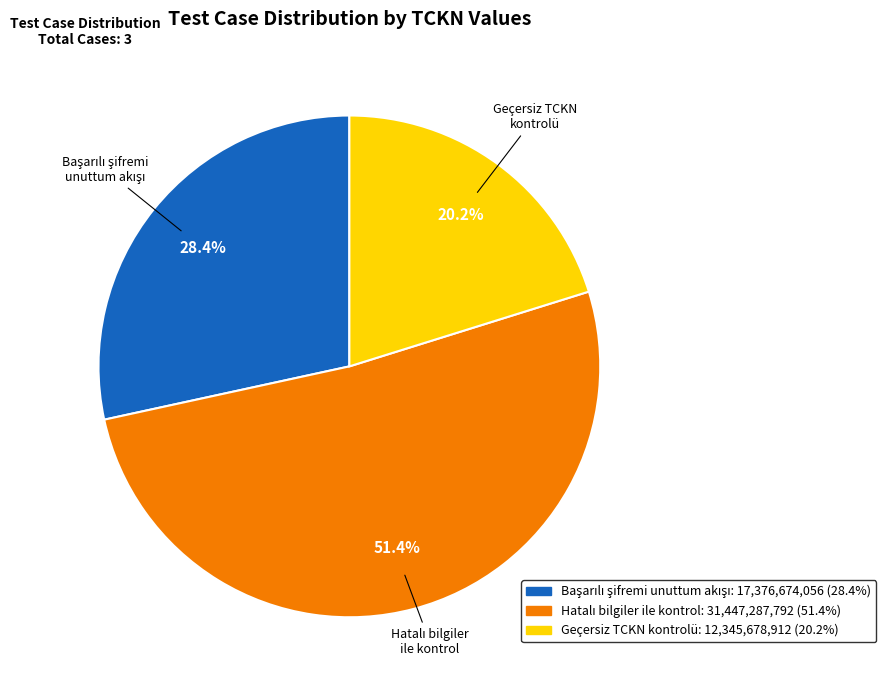

Which slice is the smallest?

Geçersiz TCKN kontrolü